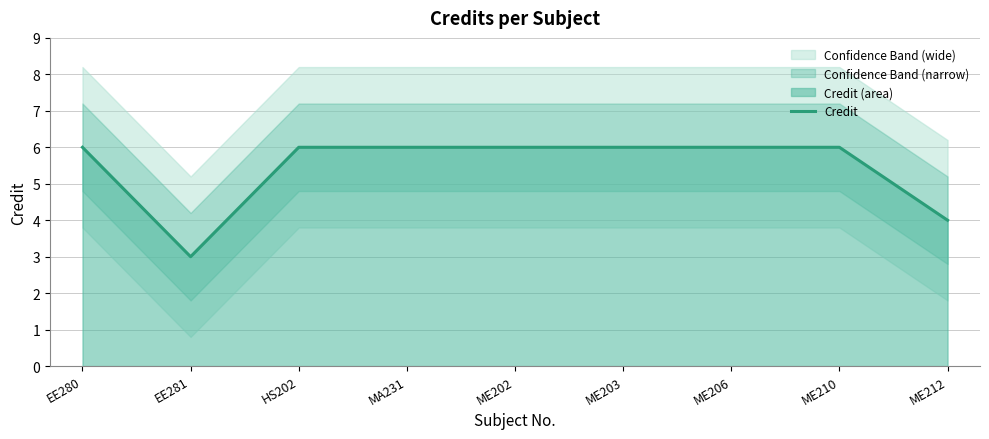

Approximately how many times larger is the value at ME206 compared to ME210?

1.0